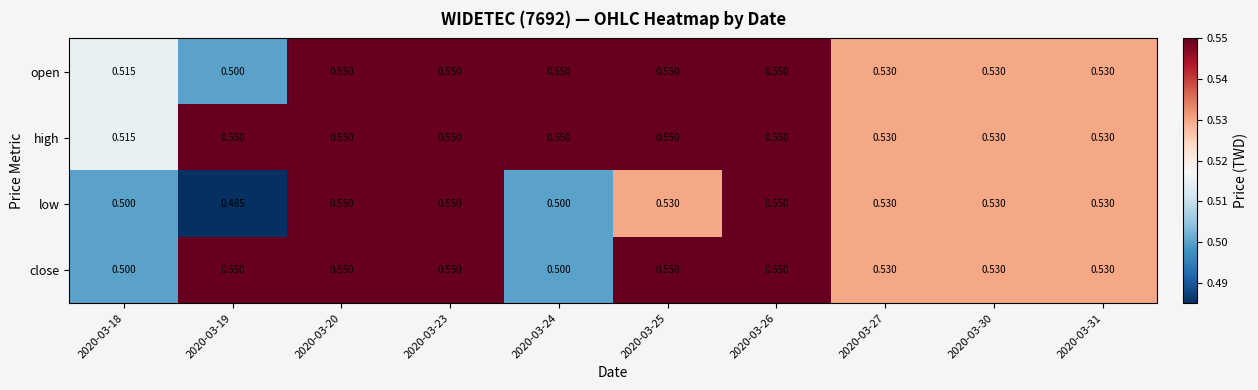

Which series has the largest range (max minus min)?

low